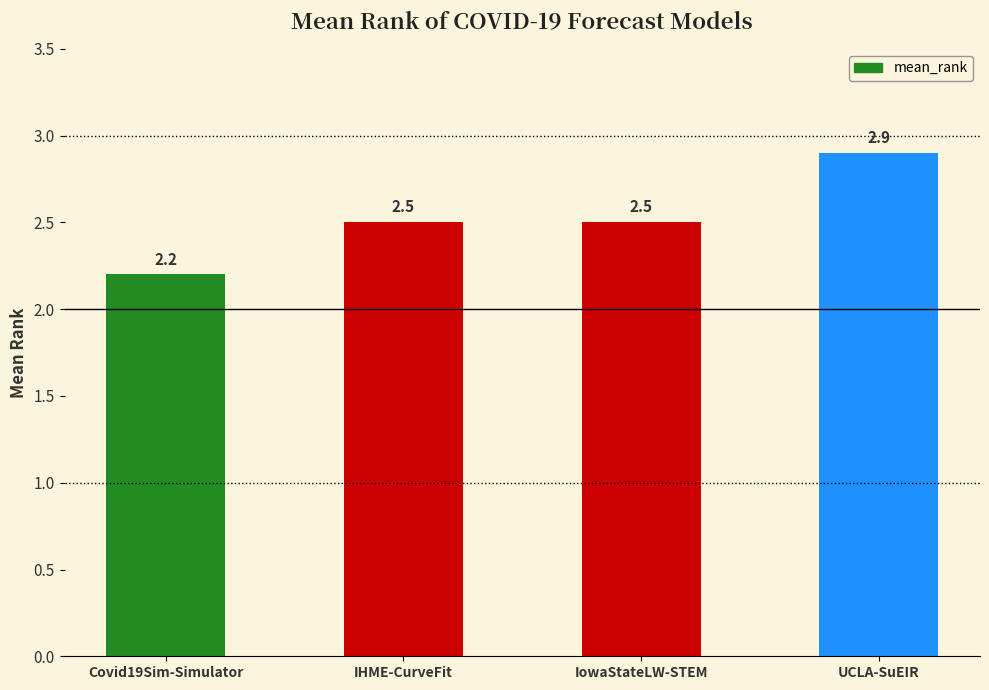

Approximately how many times larger is the value at UCLA-SuEIR compared to IHME-CurveFit?

1.2